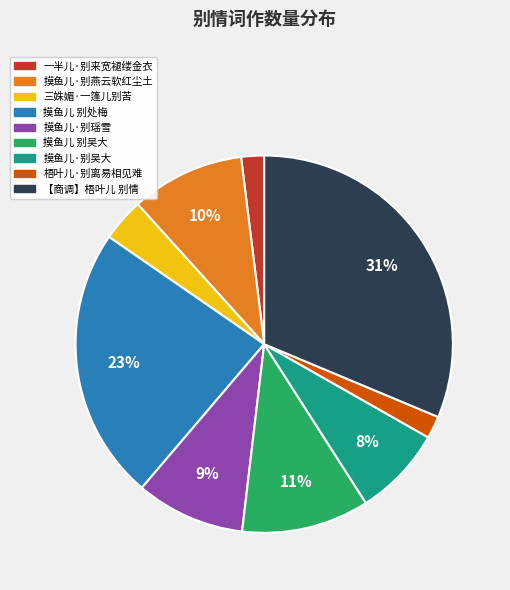

Which slice is the largest?

【商调】梧叶儿 别情